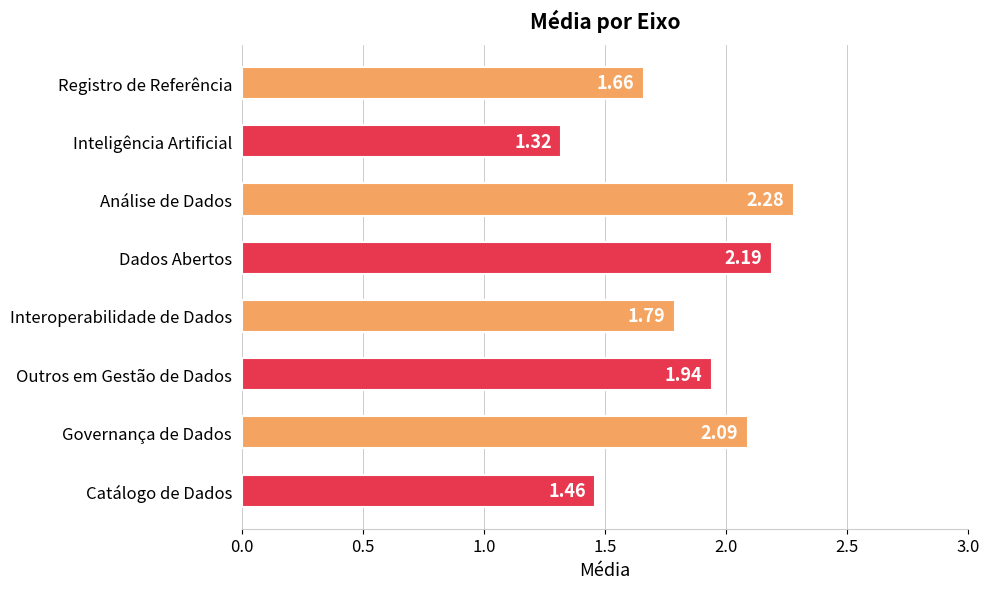

What is the sum of all values?

14.7